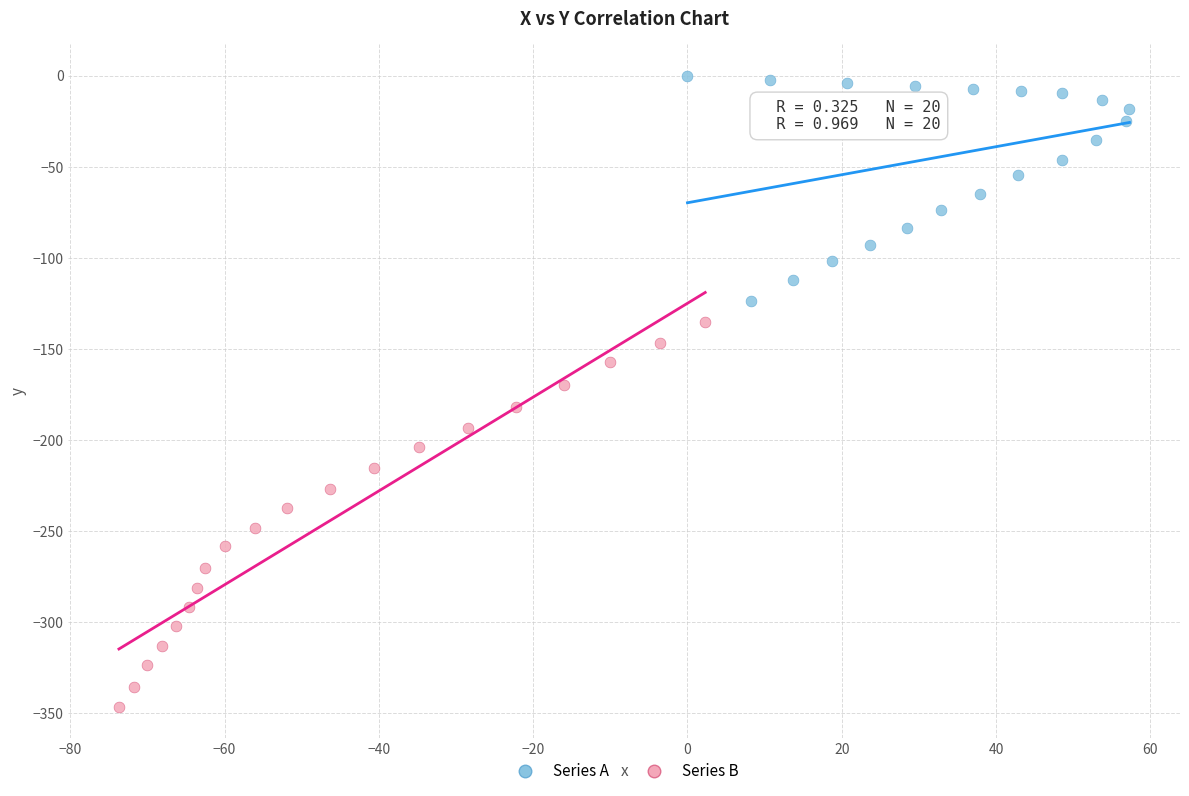

Which series reaches the minimum Y coordinate?

Series B